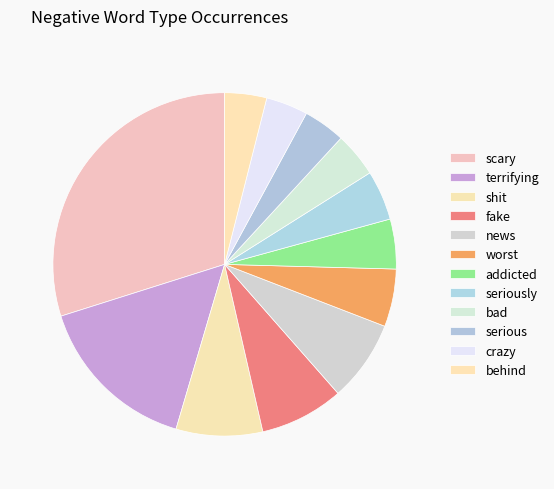

Count the number of slices in the pie.

12